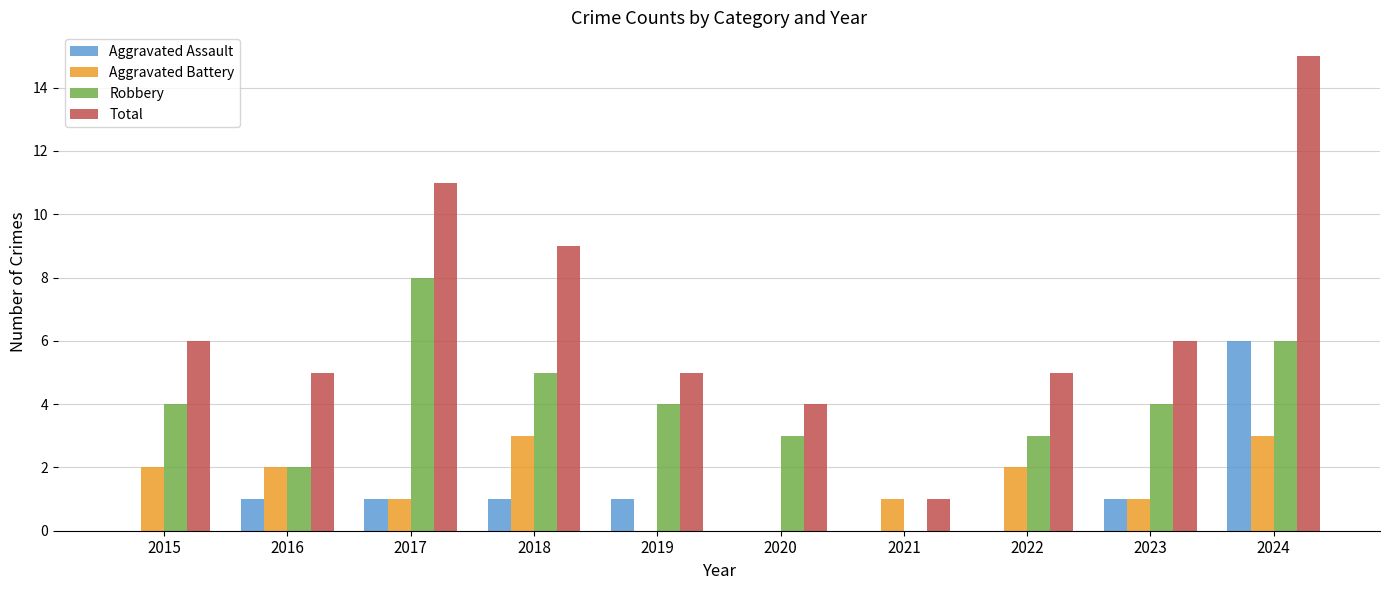

Is it true that Robbery equals 4 at 2019?

True